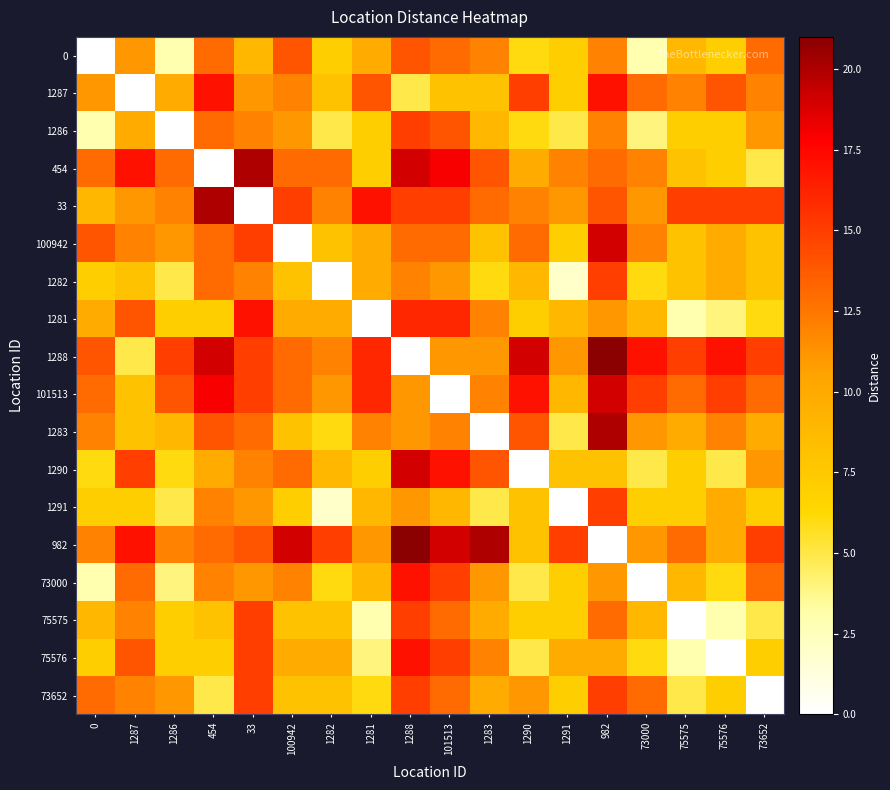

At which category is the sum across all series the highest?

1288